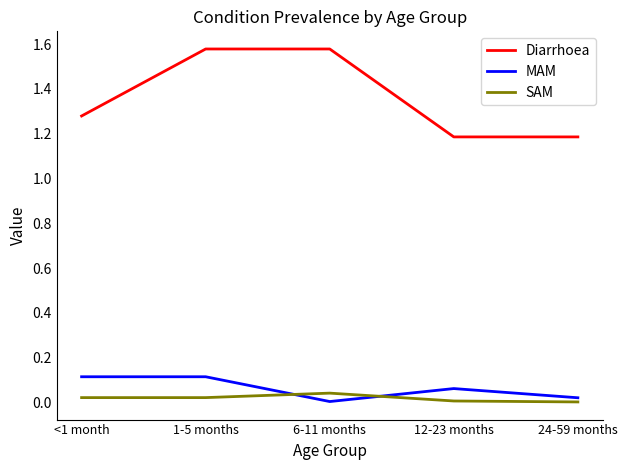

True or false: SAM has more than 0 interior local peaks.

True